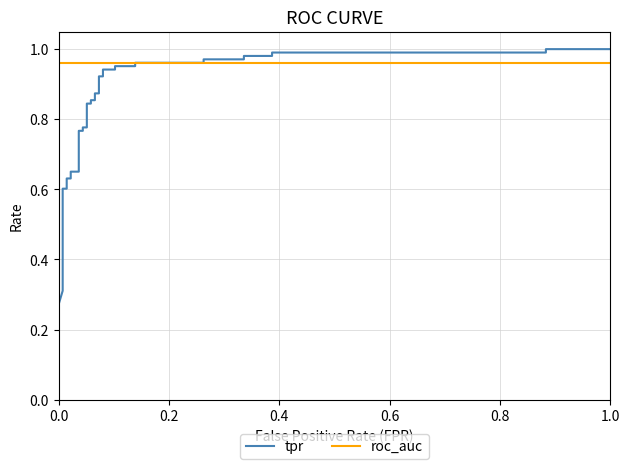

What is the average value of the tpr series?

0.8